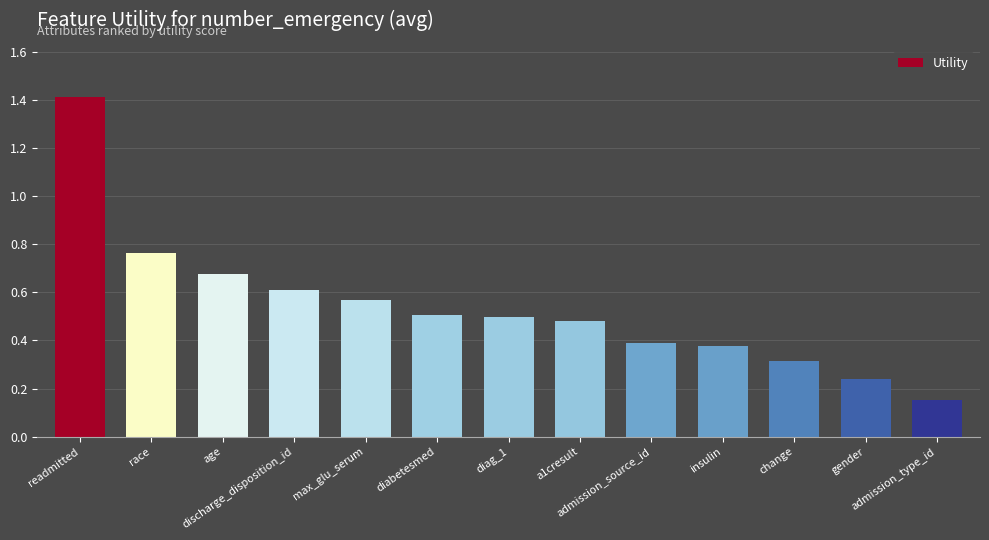

How many values are between 0 and 1?

12